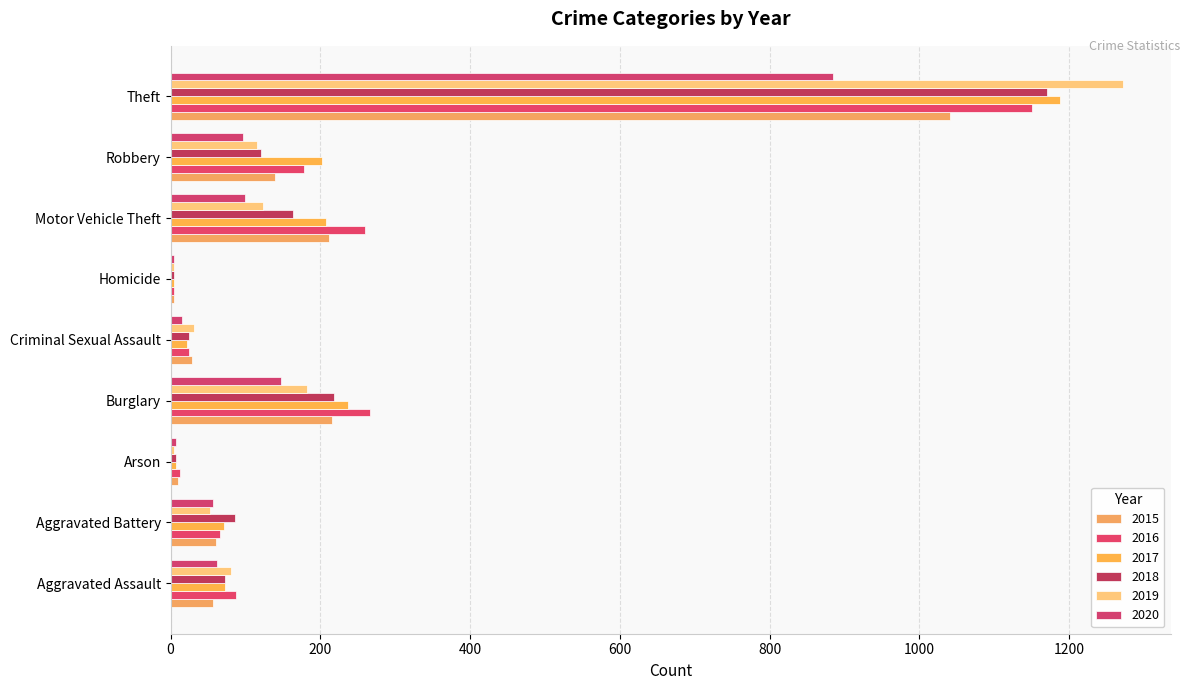

How many categories are shown in the chart?

9